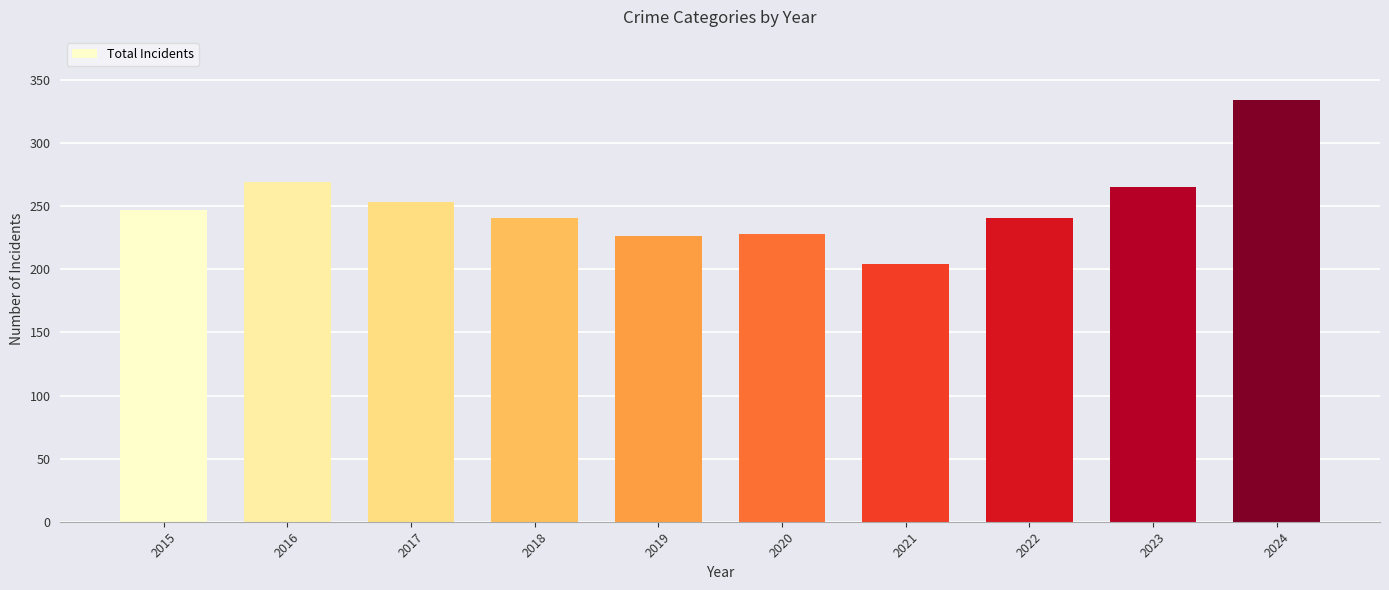

What is the average value?

251